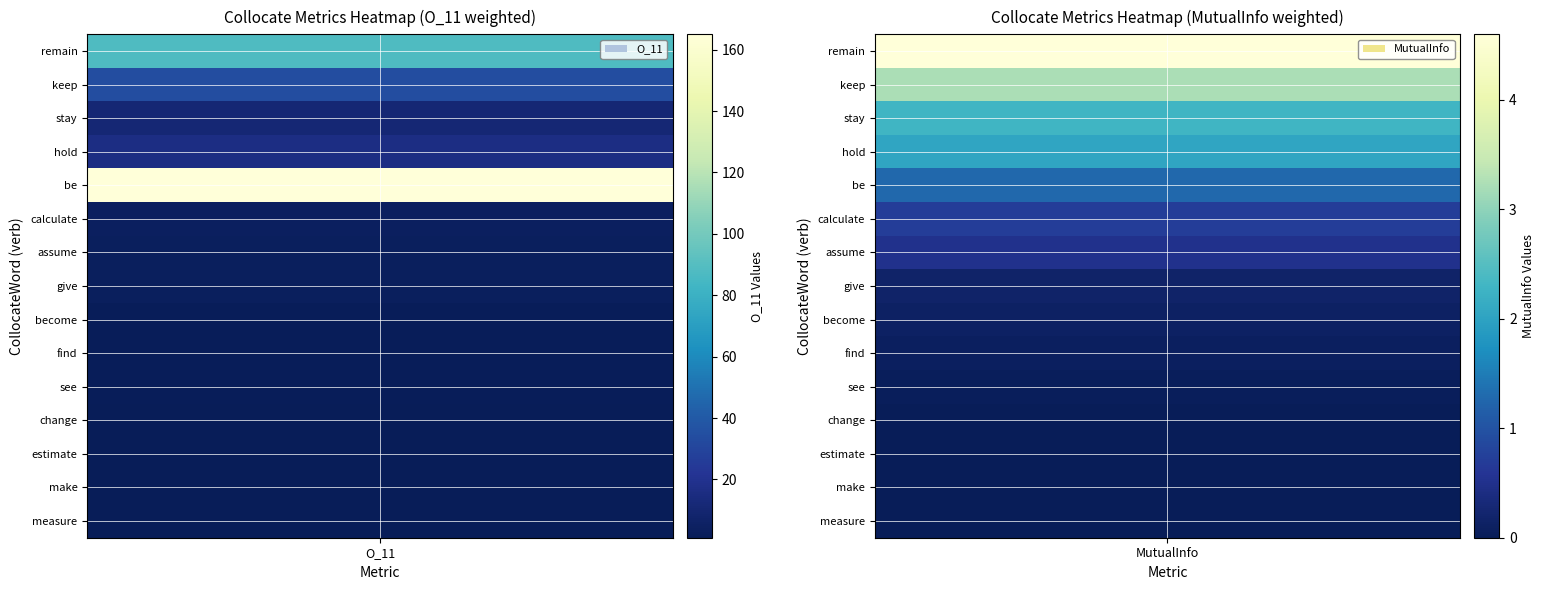

At how many categories does at least one series exceed 124?

1